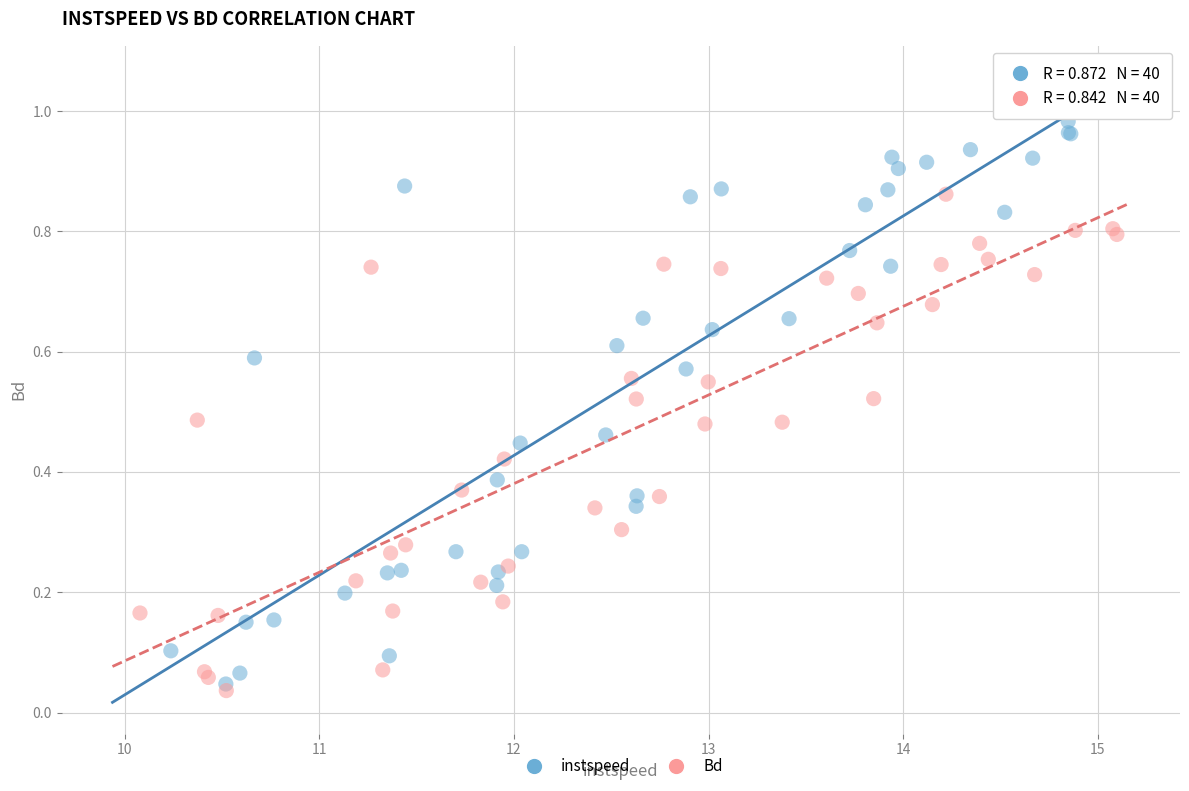

Which series contains the highest Y value?

instspeed